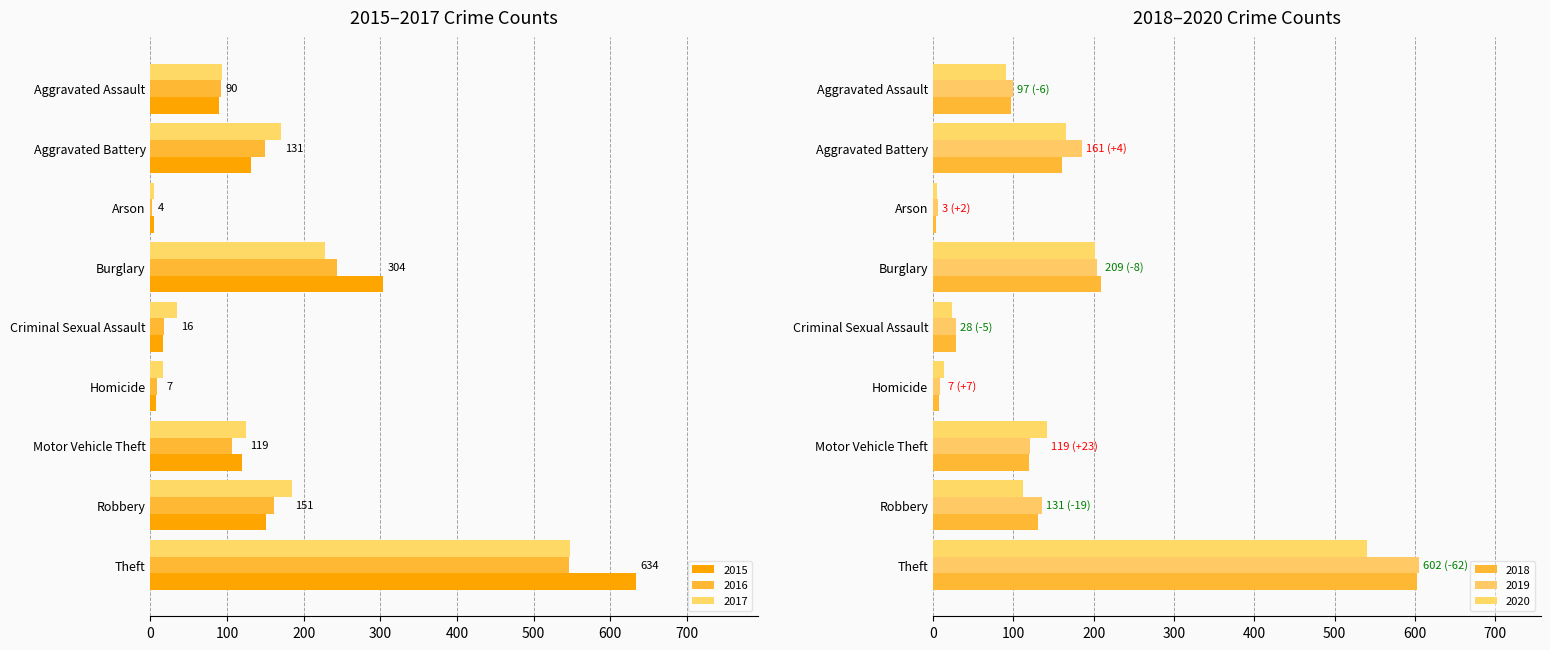

At how many categories does at least one series exceed 105?

5